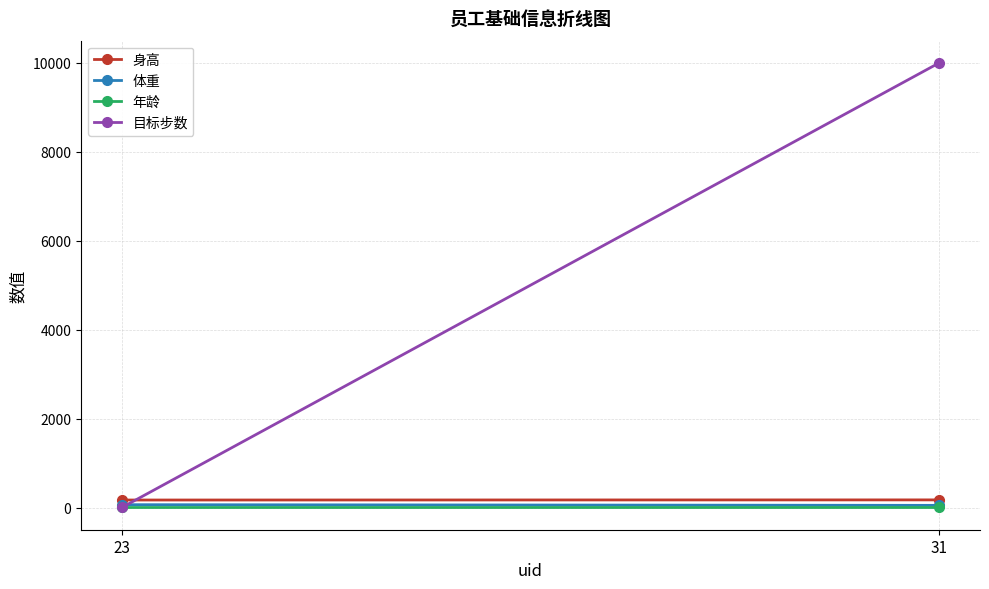

At how many categories does at least one series exceed 462?

1